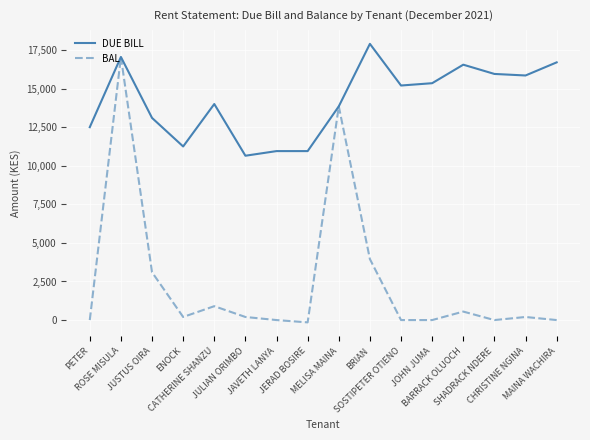

Rank the series by their maximum value, from lowest to highest.

BAL, DUE BILL